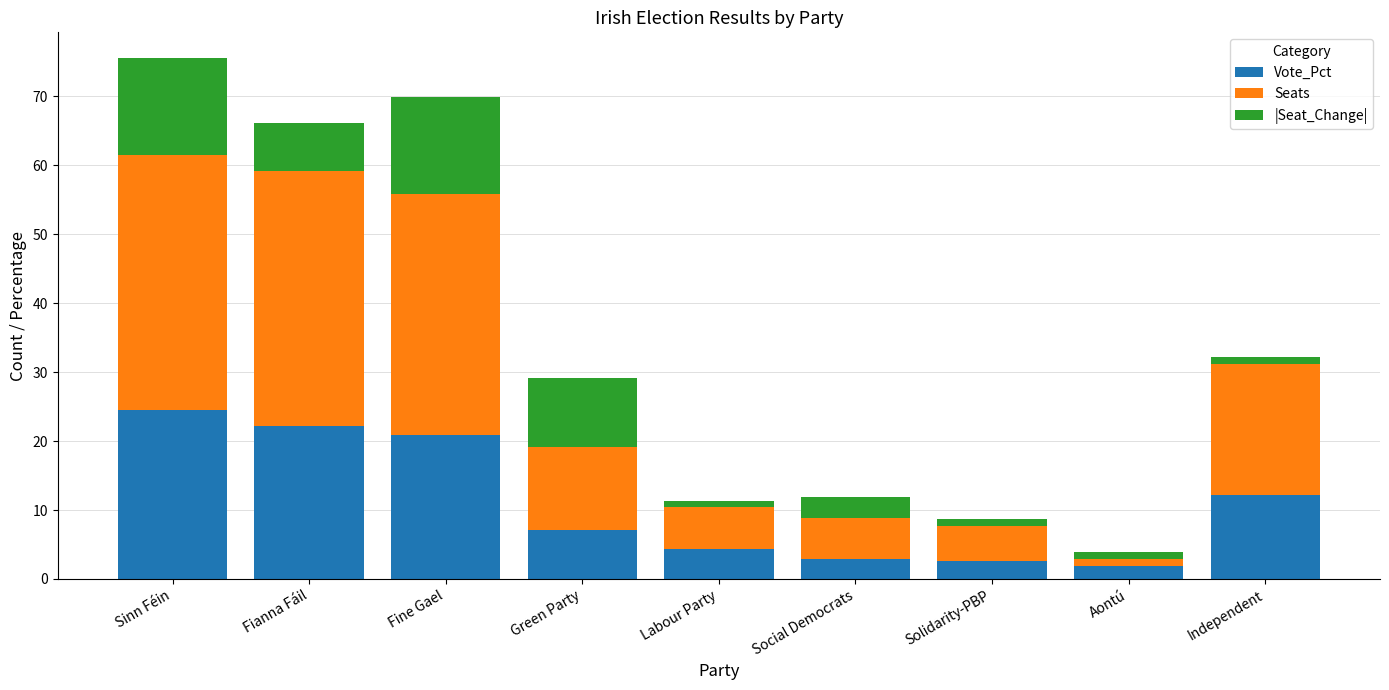

What is the total value across all series at Fianna Fáil?

66.2